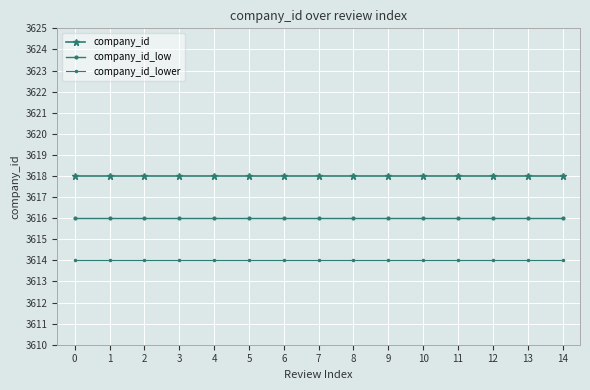

How many categories are shown in the chart?

15